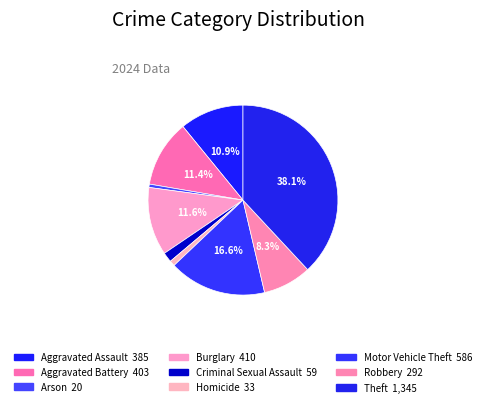

How many slices are in this pie chart?

9